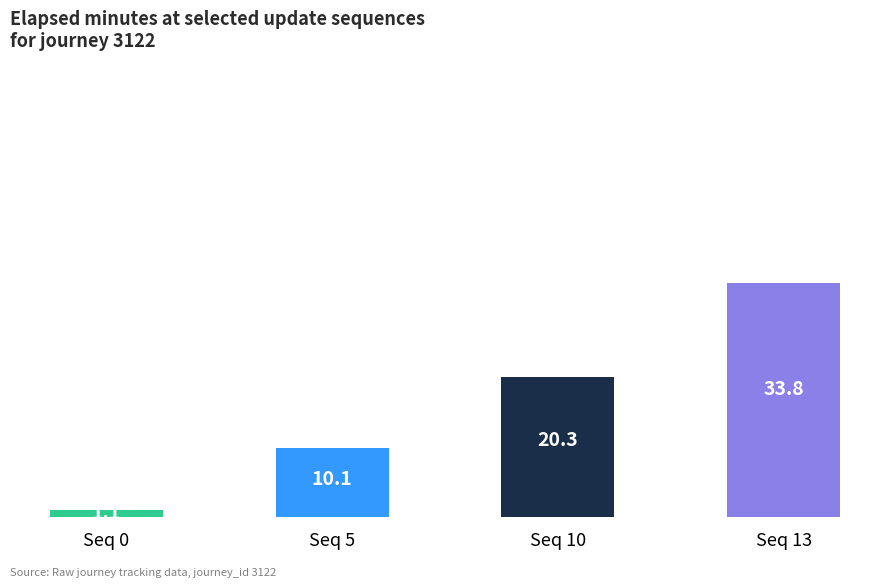

What is the value of the 4th bar from the left?

33.8